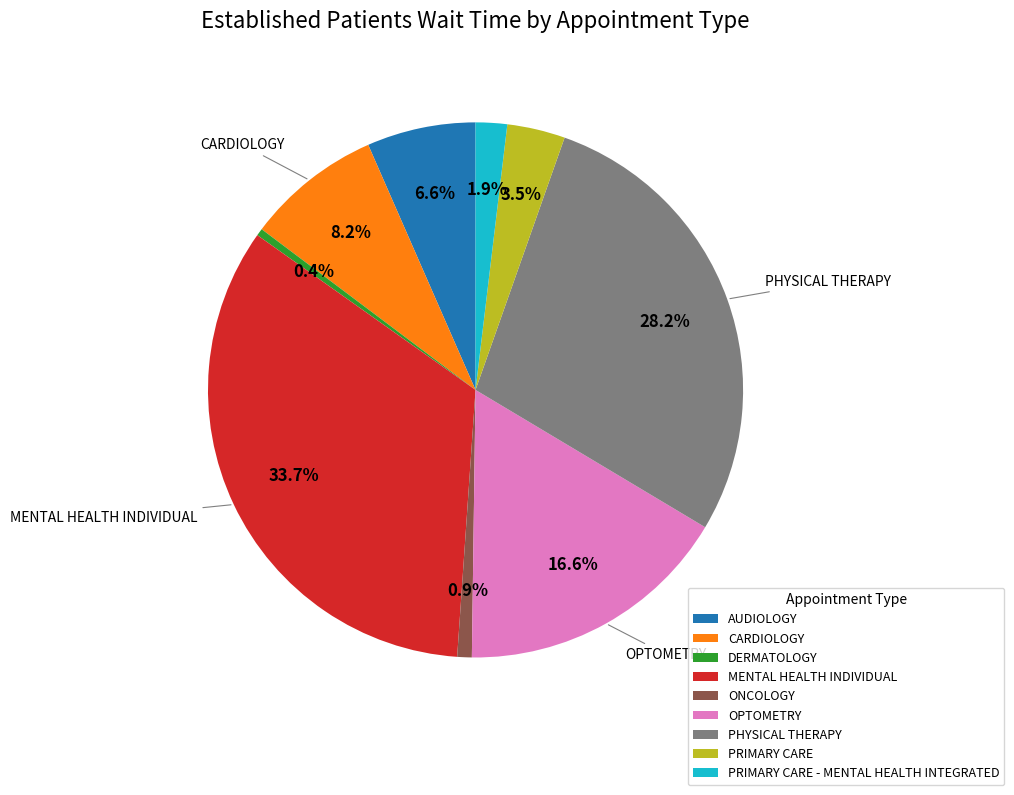

Is there any slice that represents more than half of the pie?

No